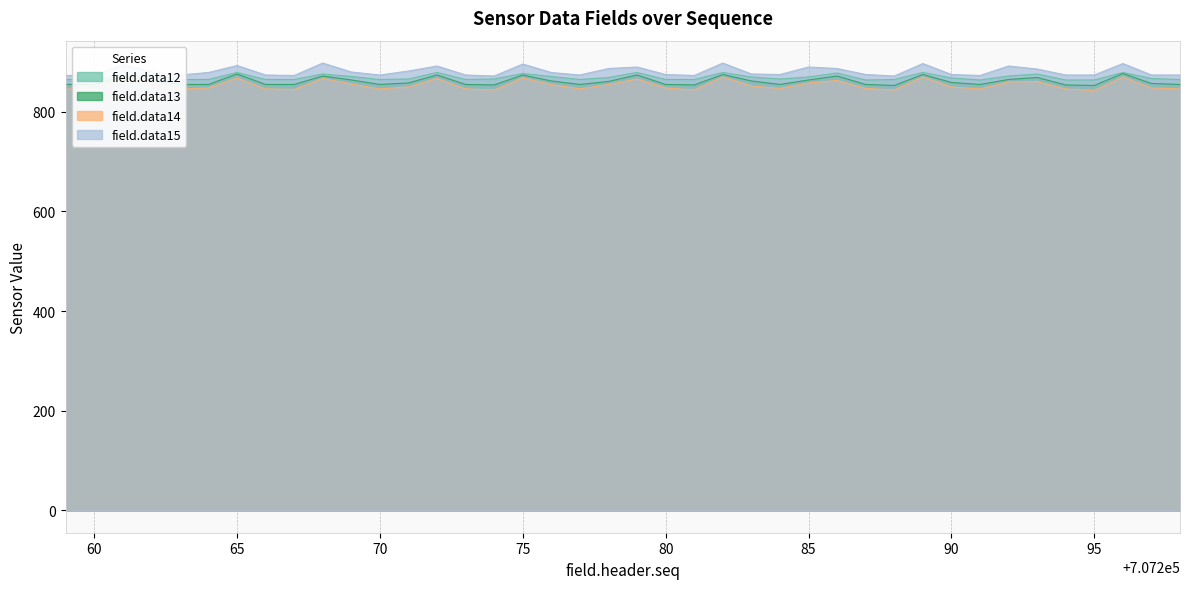

True or false: field.data12 has more than 1 points higher than both neighbors.

True